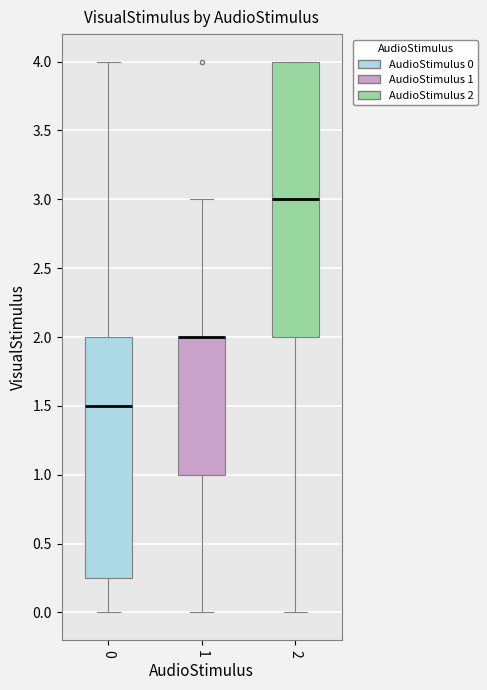

Where does the upper whisker of the box at x = 1 end on the y-axis? The values are not printed on the chart, so give them approximately, as read against the axis.

3.00